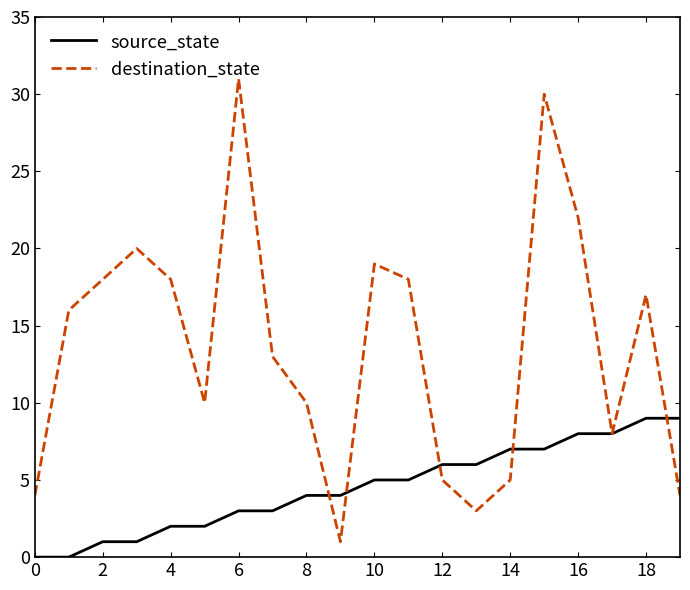

Reading left to right, transcribe all the data shown in this chart.

source_state: 0	0	1	1	2	2	3	3	4	4	5	5	6	6	7	7	8	8	9	9
destination_state: 4	16	18	20	18	10	31	13	10	1	19	18	5	3	5	30	22	8	17	4